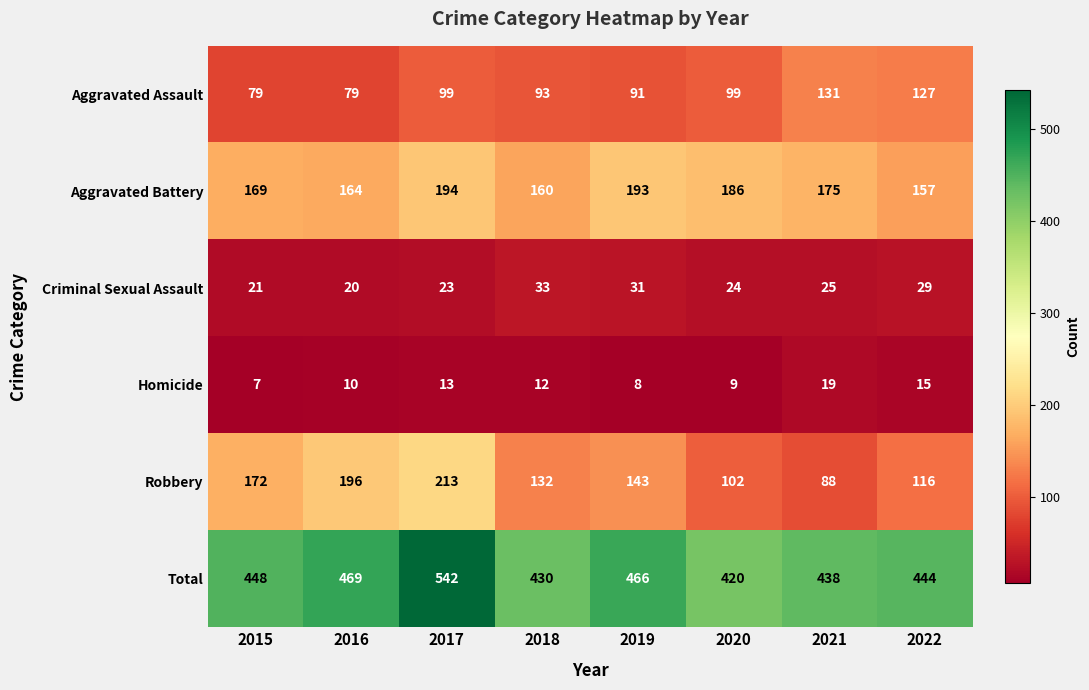

What is the sum of all Aggravated Assault values?

798